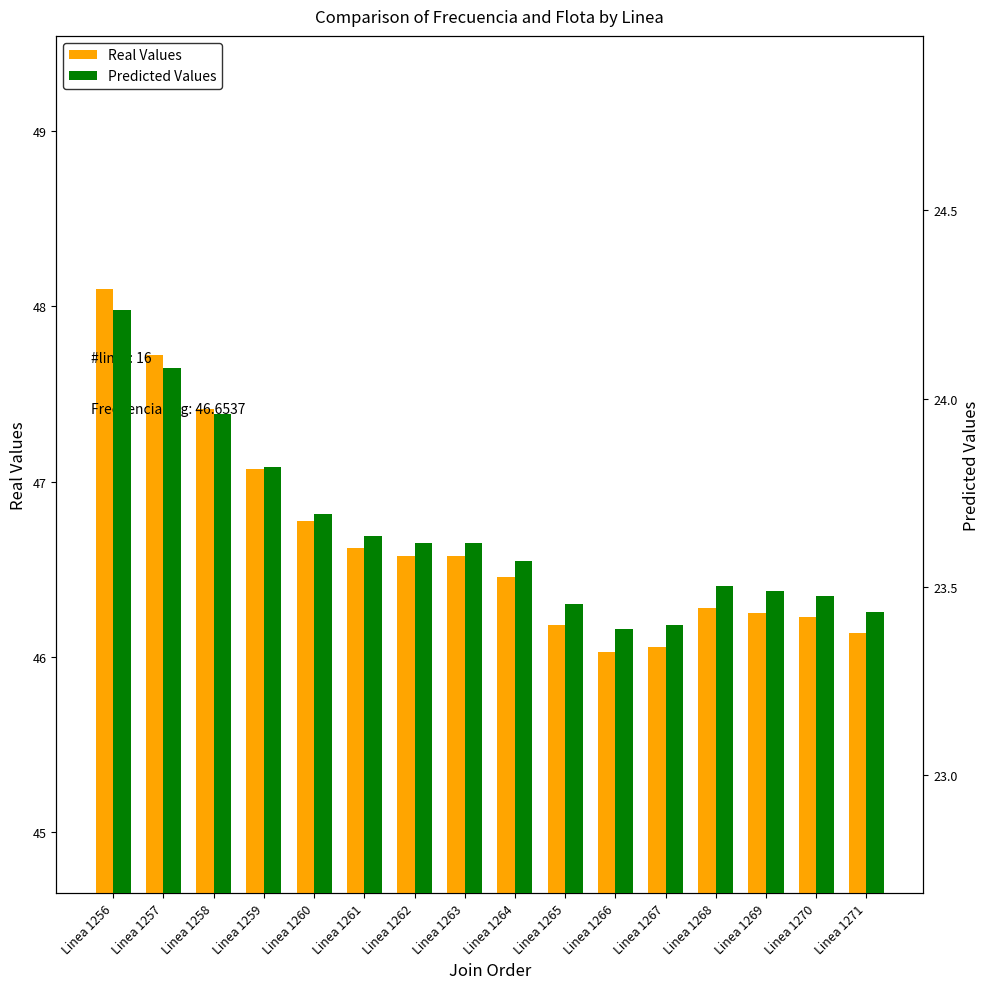

At which category is the sum across all series the highest?

Linea 1256